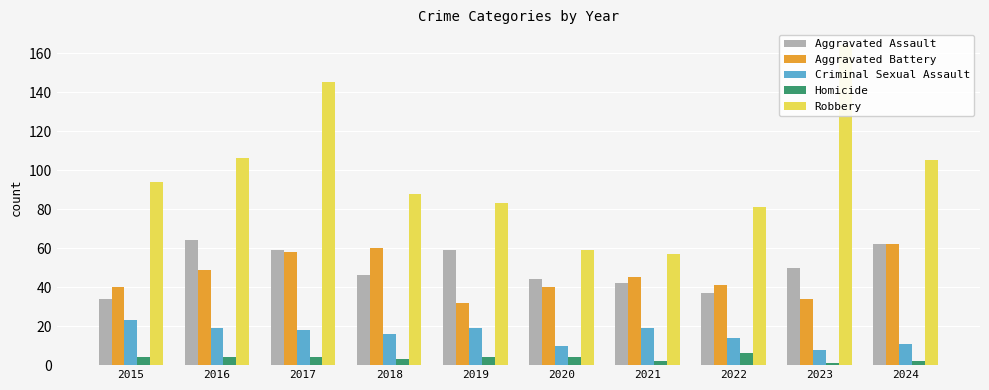

What is the difference between the highest and lowest values at 2018?

85